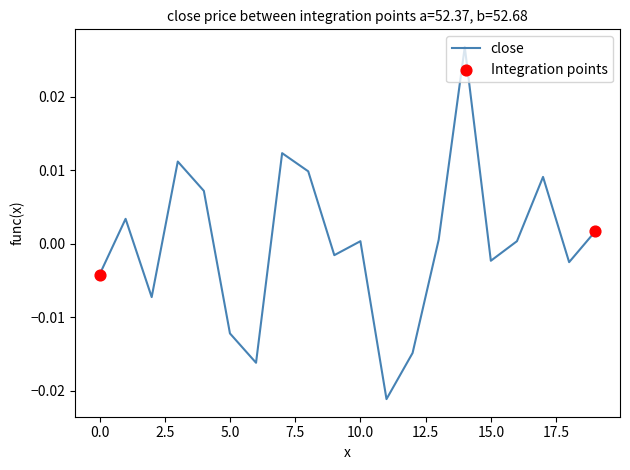

How many lines are shown in the chart?

1